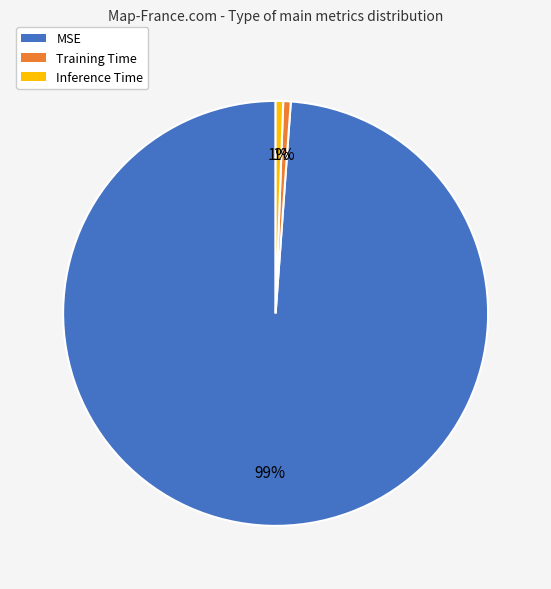

Is the sum of MSE and Inference Time greater than half?

Yes